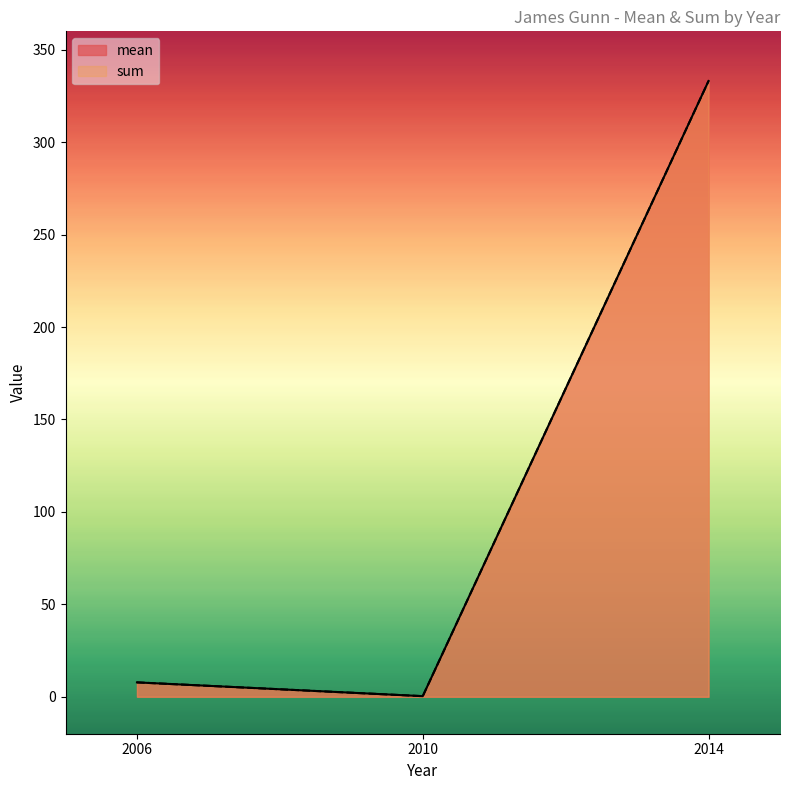

At which label does mean first exceed 7?

2006